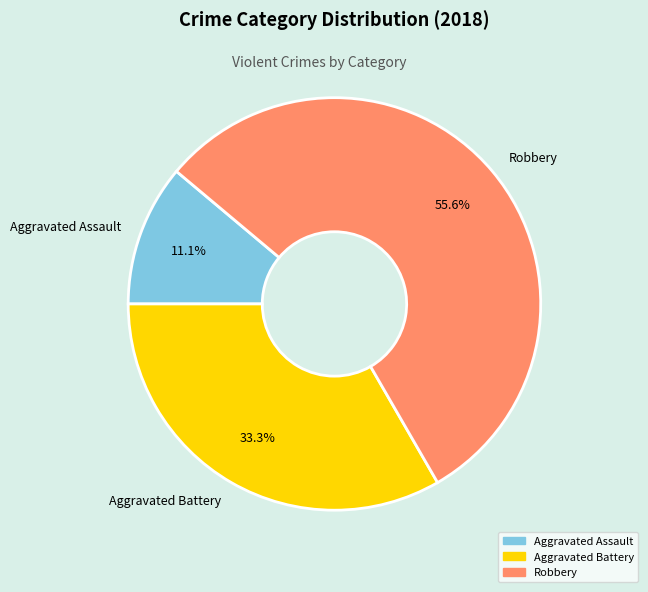

To the nearest percent, what percentage of the pie is Aggravated Battery?

33%